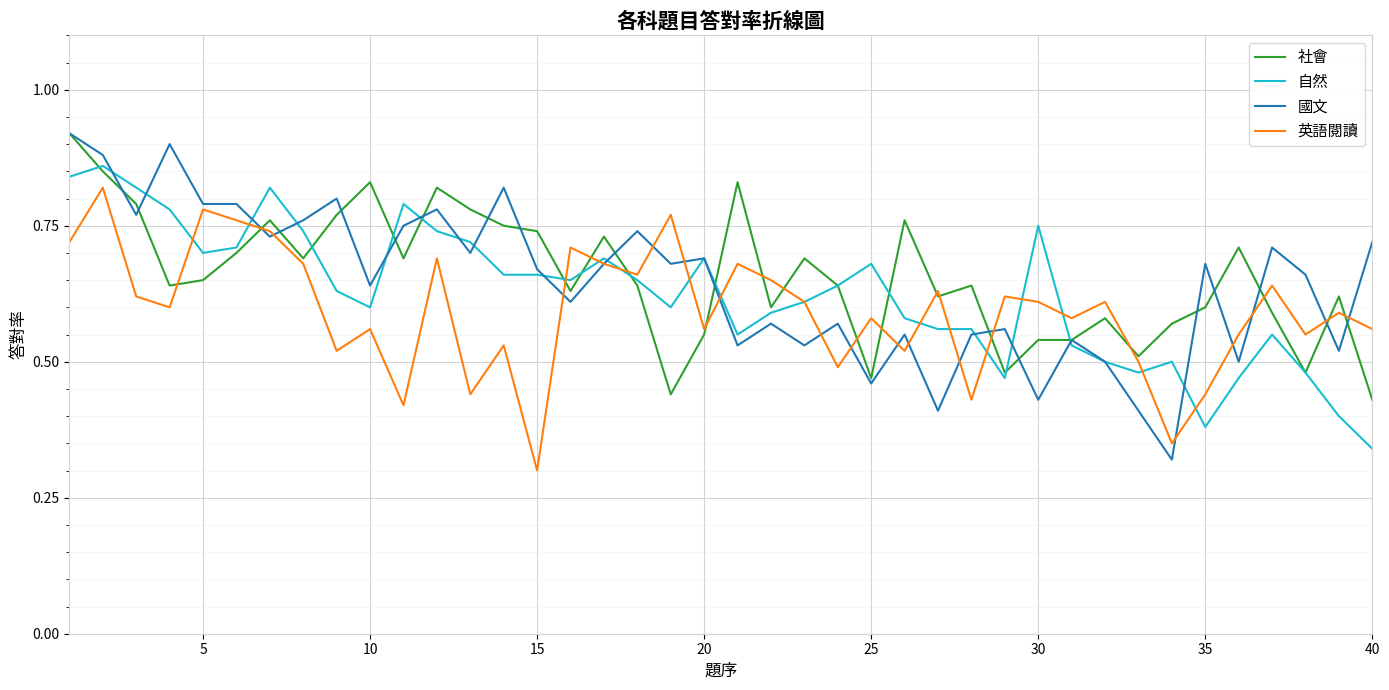

Does the chart have visible grid lines?

Yes